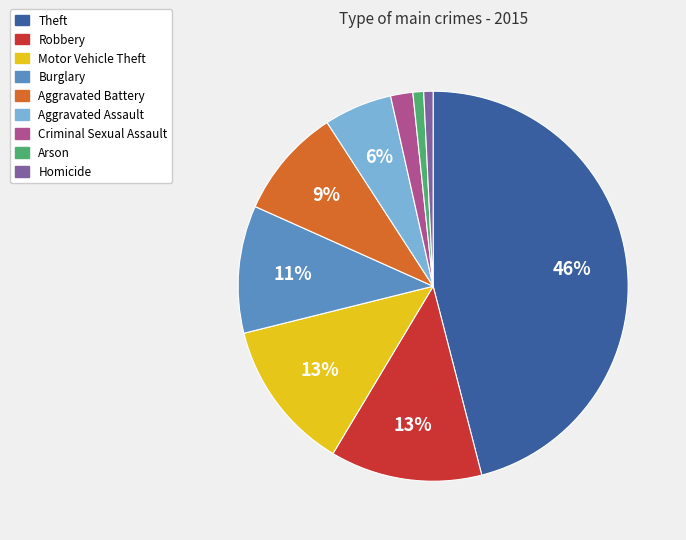

To the nearest percent, what percentage of the pie is Homicide?

1%